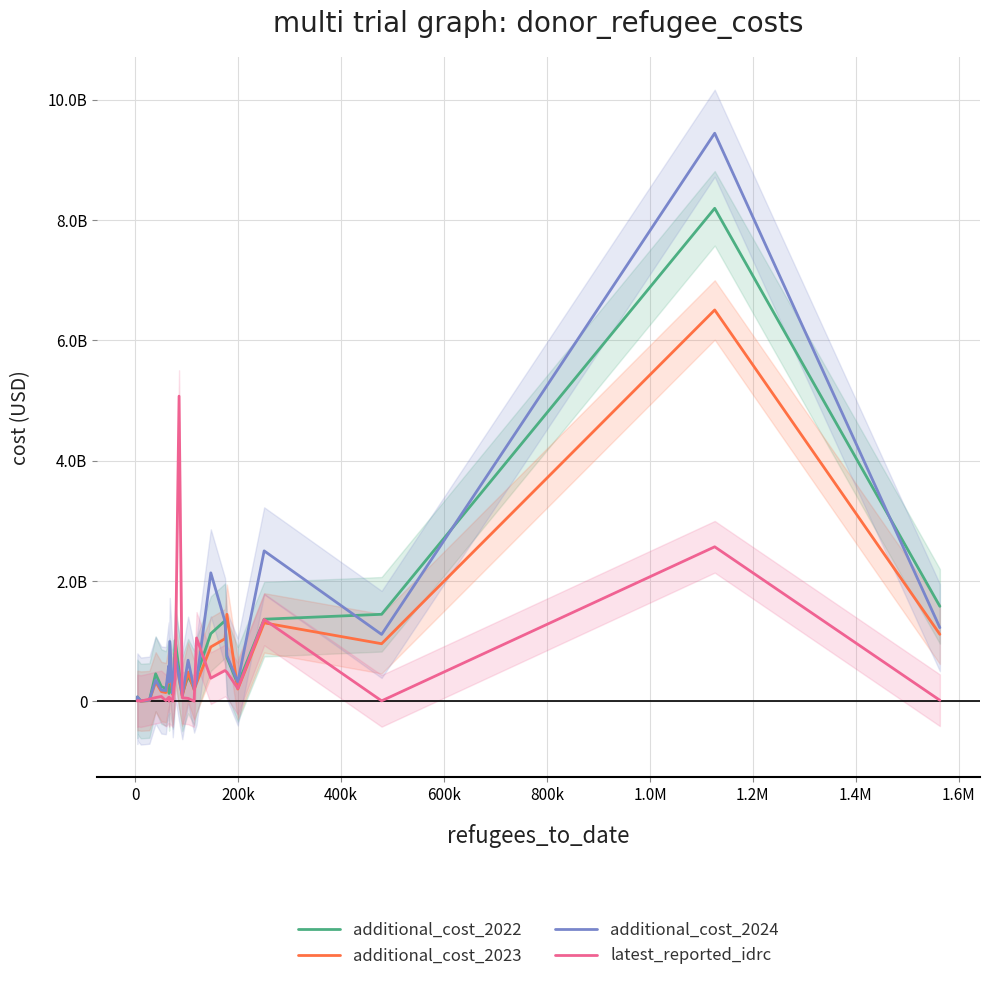

How many lines are shown in the chart?

4